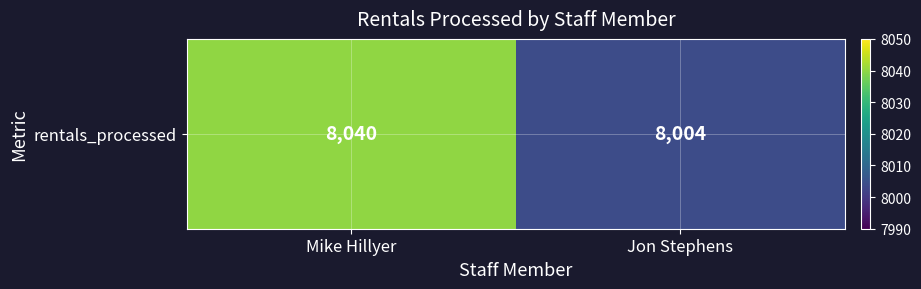

What is the minimum value shown in the chart?

8004